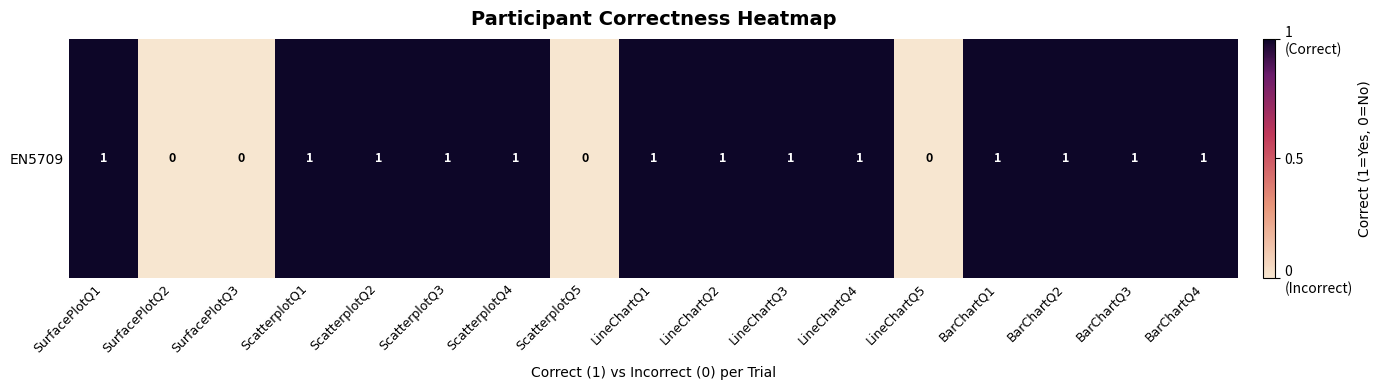

How many values are between 1 and 2?

13